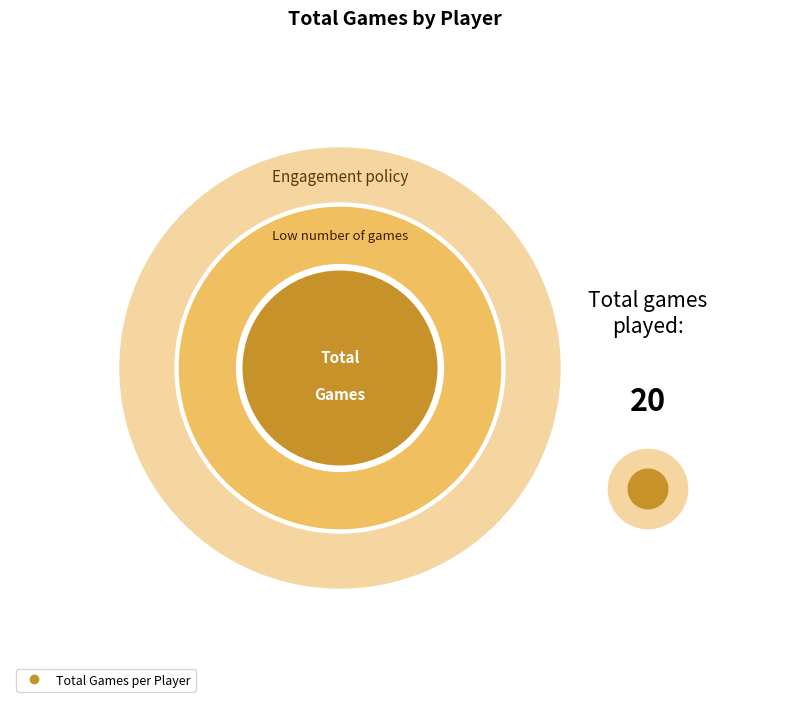

Is there a majority slice in this chart?

No